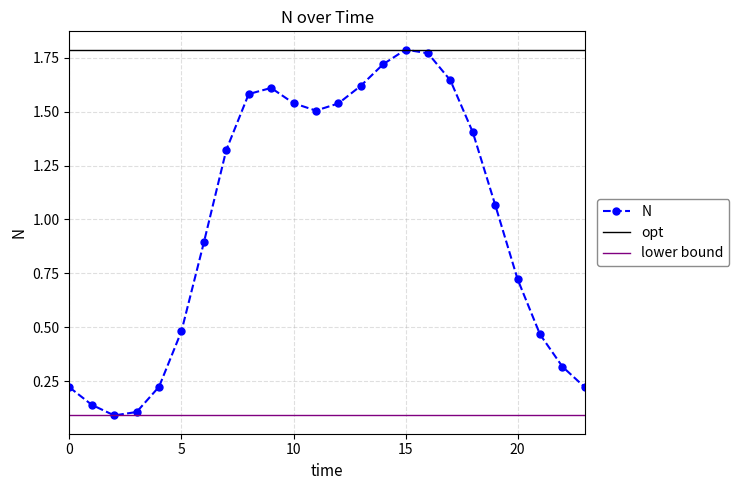

Rank the categories by value from lowest to highest.

2, 3, 1, 0, 23, 4, 22, 21, 5, 20, 6, 19, 7, 18, 11, 12, 10, 8, 9, 13, 17, 14, 16, 15